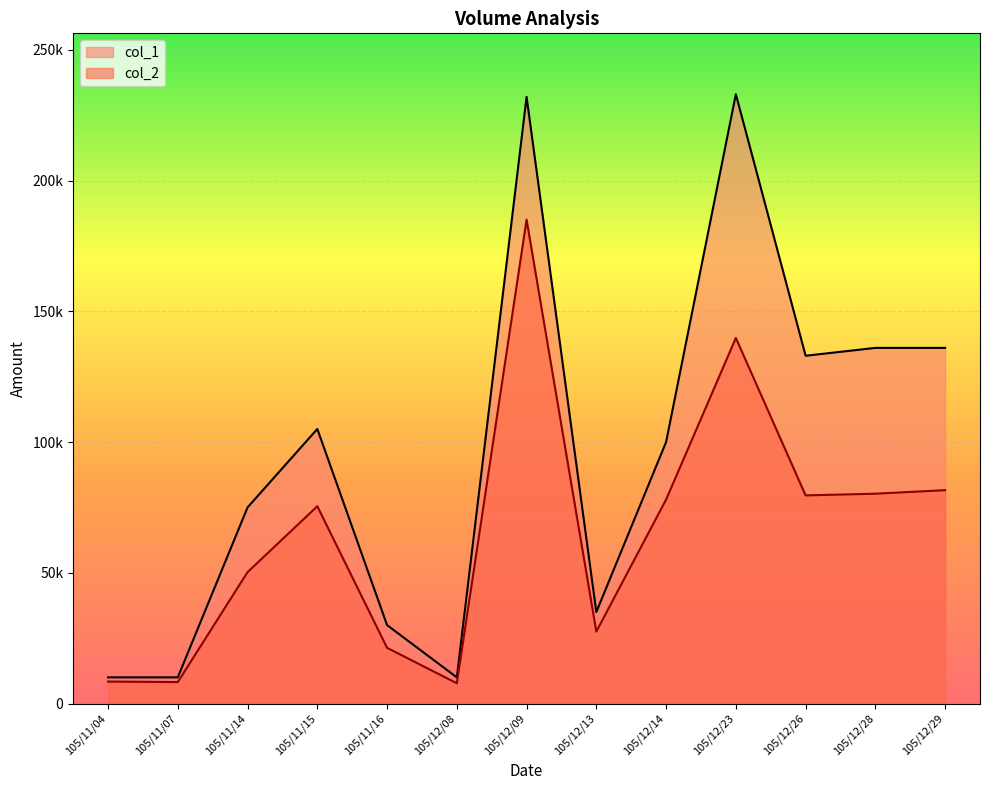

Reading right to left, transcribe all the data shown in this chart.

col_1: 105/12/29=136000	105/12/28=136000	105/12/26=133000	105/12/23=233000	105/12/14=100000	105/12/13=35000	105/12/09=232000	105/12/08=10000	105/11/16=30000	105/11/15=105000	105/11/14=75000	105/11/07=10000	105/11/04=10000
col_2: 105/12/29=81600	105/12/28=80240	105/12/26=79600	105/12/23=139800	105/12/14=78000	105/12/13=27520	105/12/09=185040	105/12/08=7750	105/11/16=21300	105/11/15=75450	105/11/14=50250	105/11/07=8200	105/11/04=8400